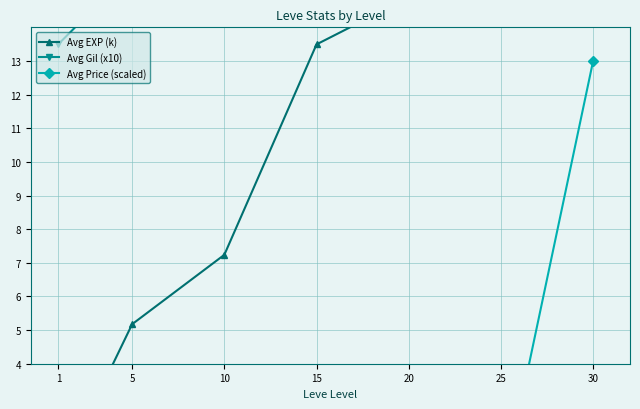

How many values in the Avg EXP (k) series are below 13?

3